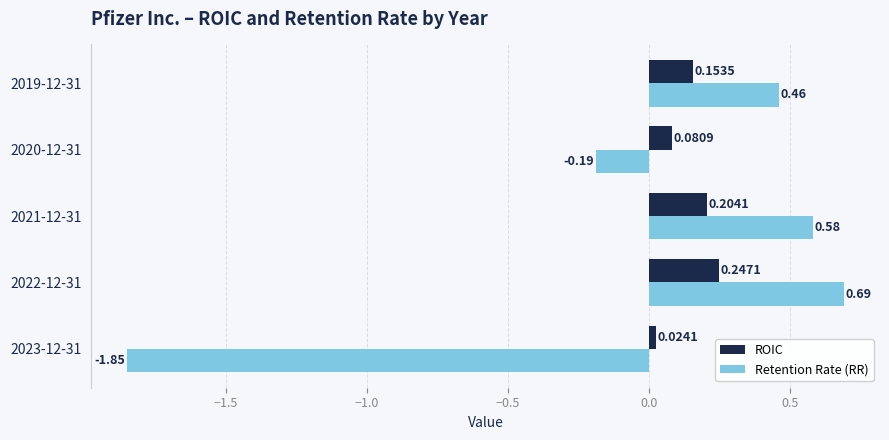

Between 2023-12-31 and 2022-12-31, which series saw the biggest shift?

Retention Rate (RR)